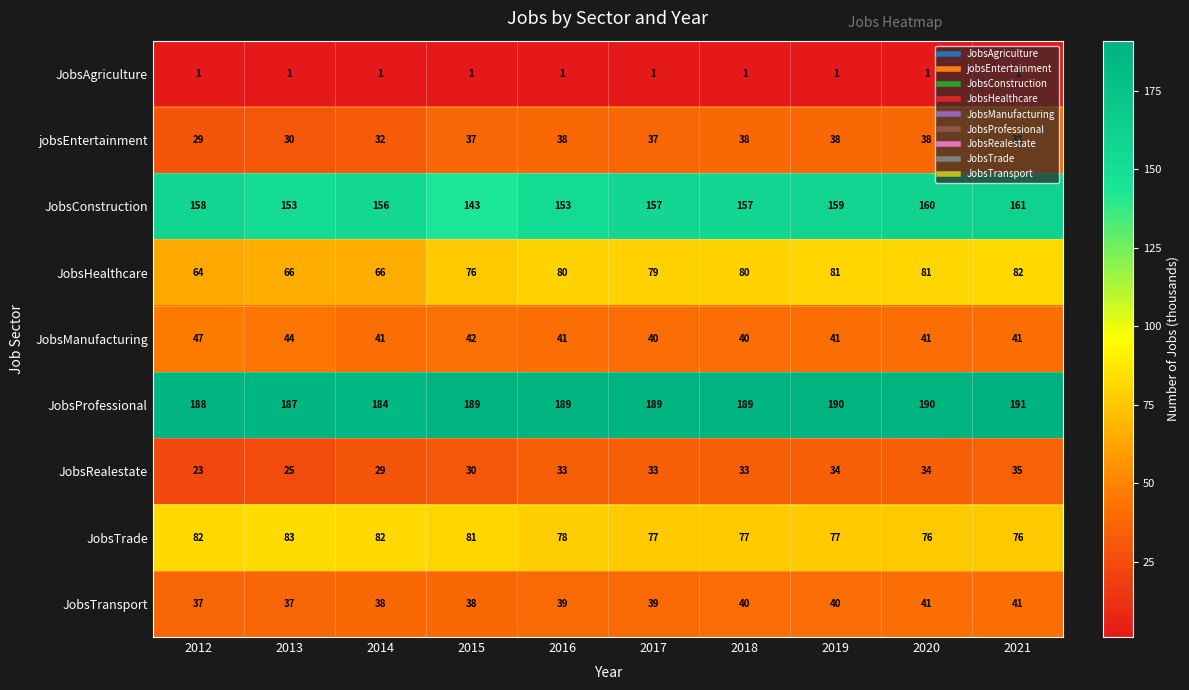

At which label is JobsTrade closest to 79?

2016